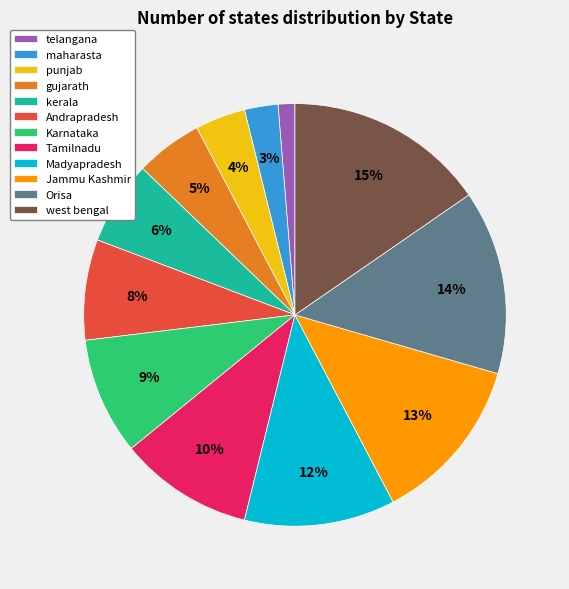

Rank the categories by value from highest to lowest.

west bengal, Orisa, Jammu Kashmir, Madyapradesh, Tamilnadu, Karnataka, Andrapradesh, kerala, gujarath, punjab, maharasta, telangana